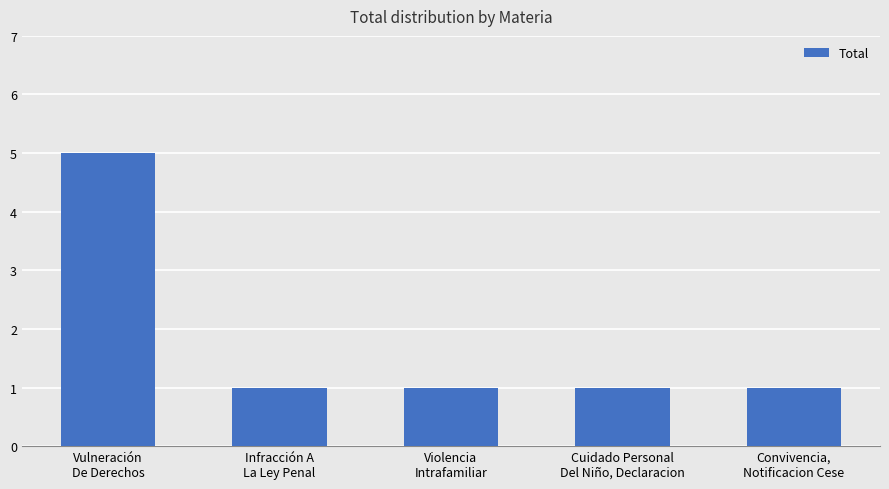

What is the difference between the maximum and minimum values?

4